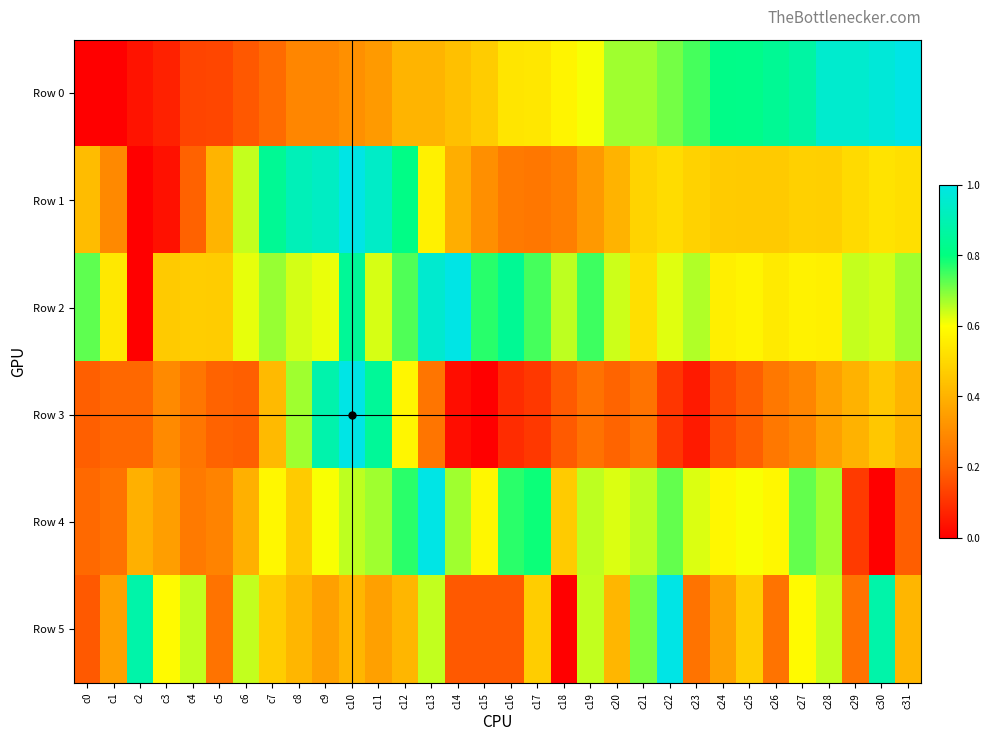

Reading left to right, extract all data points from this chart.

Row 0: c0=0.0	c1=0.0	c2=0.0	c3=0.1	c4=0.1	c5=0.1	c6=0.2	c7=0.2	c8=0.3	c9=0.3	c10=0.3	c11=0.3	c12=0.4	c13=0.4	c14=0.4	c15=0.5	c16=0.5	c17=0.5	c18=0.6	c19=0.6	c20=0.7	c21=0.7	c22=0.7	c23=0.7	c24=0.8	c25=0.8	c26=0.8	c27=0.9	c28=1.0	c29=1.0	c30=1.0	c31=1.0
Row 1: c0=0.4	c1=0.3	c2=0.0	c3=0.0	c4=0.2	c5=0.4	c6=0.6	c7=0.8	c8=0.9	c9=0.9	c10=1.0	c11=0.9	c12=0.8	c13=0.6	c14=0.4	c15=0.3	c16=0.3	c17=0.2	c18=0.3	c19=0.3	c20=0.4	c21=0.5	c22=0.5	c23=0.5	c24=0.5	c25=0.5	c26=0.5	c27=0.5	c28=0.5	c29=0.5	c30=0.5	c31=0.5
Row 2: c0=0.7	c1=0.5	c2=0.0	c3=0.5	c4=0.5	c5=0.5	c6=0.6	c7=0.7	c8=0.6	c9=0.6	c10=0.8	c11=0.6	c12=0.7	c13=1.0	c14=1.0	c15=0.8	c16=0.8	c17=0.7	c18=0.7	c19=0.8	c20=0.6	c21=0.5	c22=0.6	c23=0.7	c24=0.6	c25=0.6	c26=0.5	c27=0.6	c28=0.6	c29=0.6	c30=0.6	c31=0.7
Row 3: c0=0.2	c1=0.2	c2=0.2	c3=0.3	c4=0.2	c5=0.2	c6=0.2	c7=0.4	c8=0.7	c9=0.9	c10=1.0	c11=0.8	c12=0.6	c13=0.2	c14=0.0	c15=0.0	c16=0.1	c17=0.1	c18=0.2	c19=0.2	c20=0.2	c21=0.2	c22=0.1	c23=0.1	c24=0.1	c25=0.2	c26=0.2	c27=0.3	c28=0.4	c29=0.4	c30=0.5	c31=0.4
Row 4: c0=0.2	c1=0.2	c2=0.4	c3=0.3	c4=0.3	c5=0.3	c6=0.4	c7=0.6	c8=0.5	c9=0.6	c10=0.7	c11=0.7	c12=0.8	c13=1.0	c14=0.7	c15=0.6	c16=0.8	c17=0.8	c18=0.5	c19=0.7	c20=0.6	c21=0.7	c22=0.7	c23=0.6	c24=0.6	c25=0.6	c26=0.6	c27=0.7	c28=0.7	c29=0.1	c30=0.0	c31=0.2
Row 5: c0=0.2	c1=0.4	c2=0.9	c3=0.6	c4=0.6	c5=0.2	c6=0.6	c7=0.5	c8=0.4	c9=0.4	c10=0.4	c11=0.4	c12=0.4	c13=0.6	c14=0.2	c15=0.2	c16=0.2	c17=0.5	c18=0.0	c19=0.6	c20=0.4	c21=0.7	c22=1.0	c23=0.2	c24=0.4	c25=0.5	c26=0.2	c27=0.6	c28=0.6	c29=0.2	c30=0.9	c31=0.4